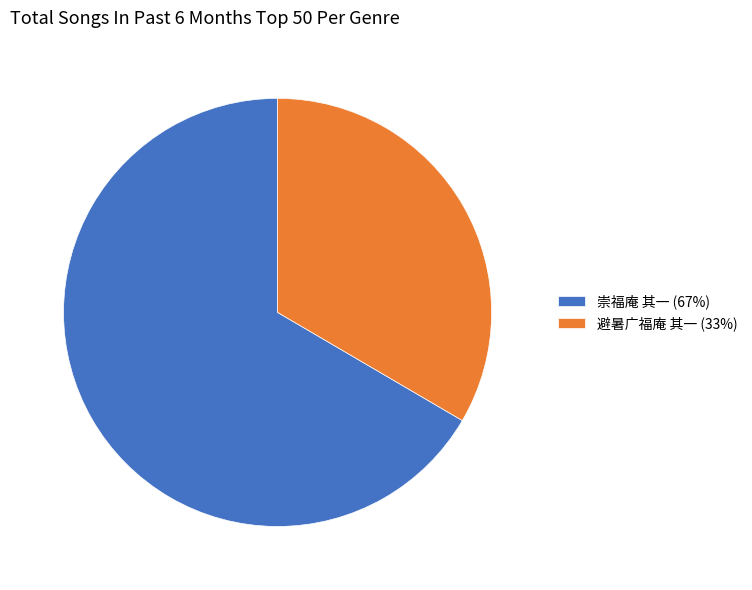

How many slices are in this pie chart?

2